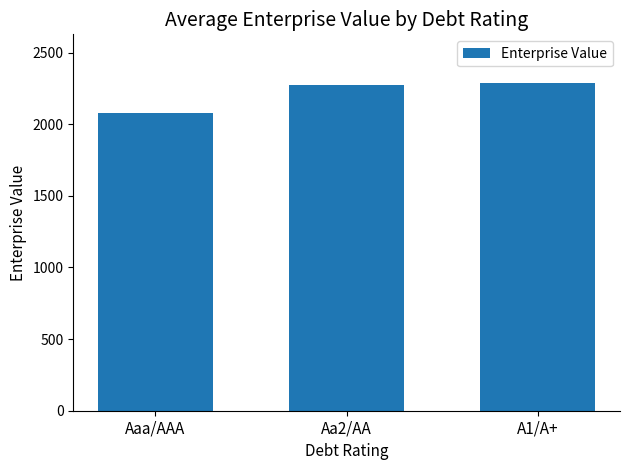

What is the difference between the second highest and minimum values?

189.9